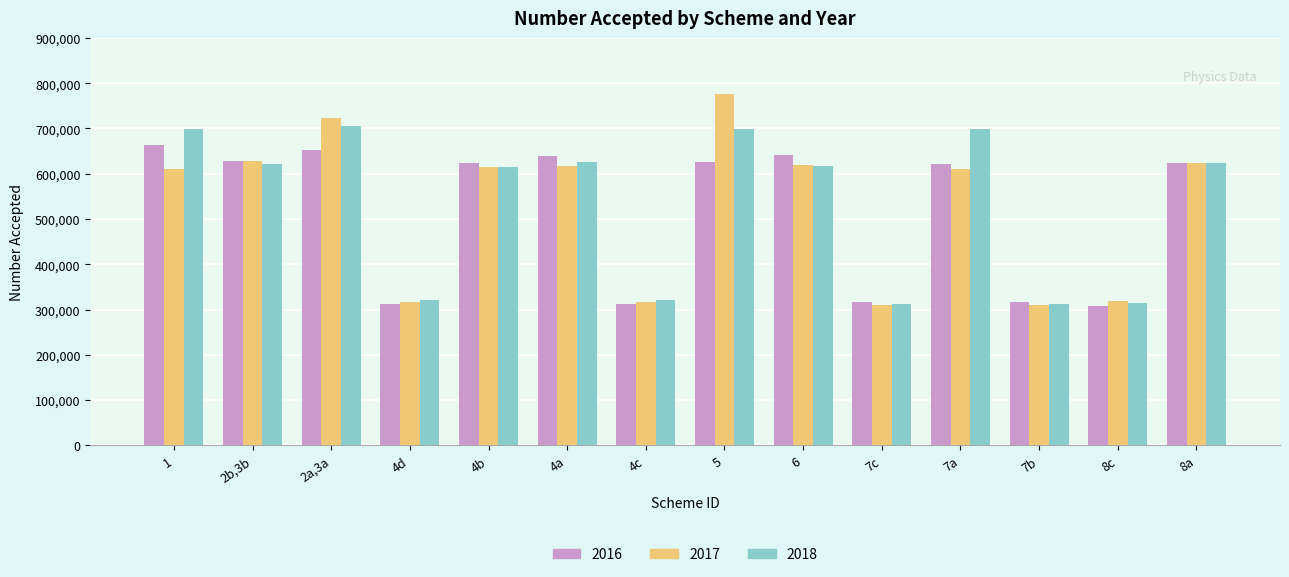

Where does the 2018 series first go above 620429?

1